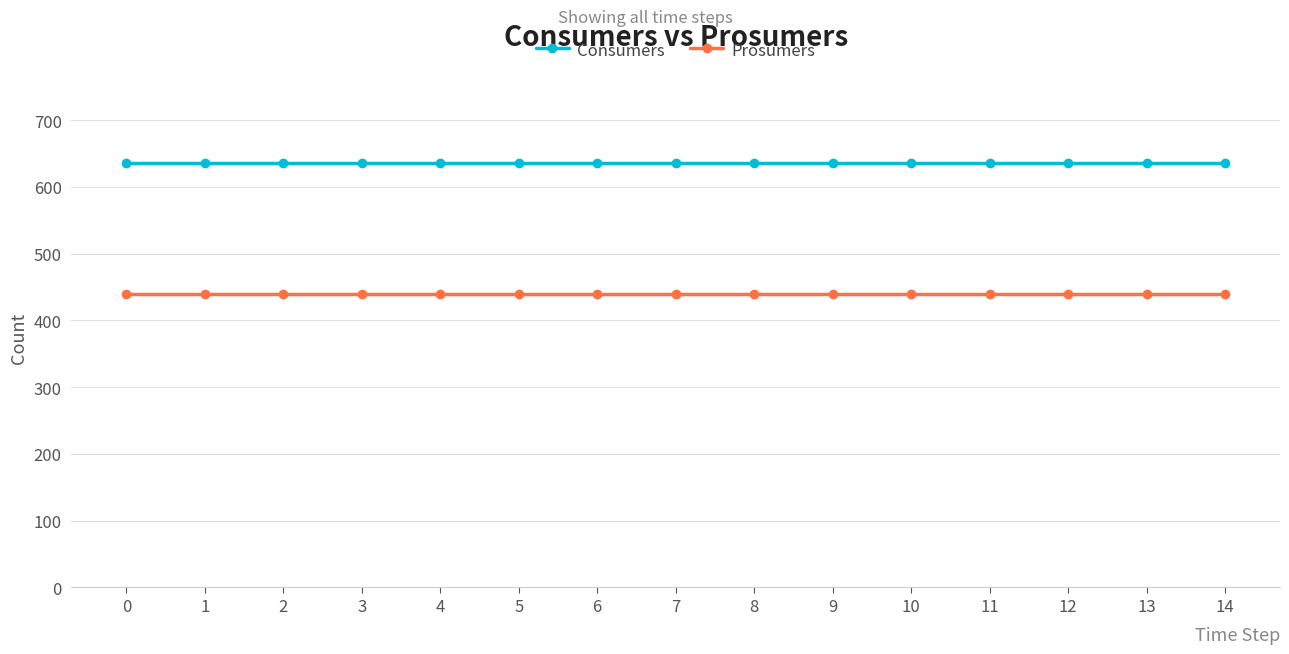

Reading left to right, transcribe all the data shown in this chart.

Consumers: 0=635	1=635	2=635	3=635	4=635	5=635	6=635	7=635	8=635	9=635	10=635	11=635	12=635	13=635	14=635
Prosumers: 0=440	1=440	2=440	3=440	4=440	5=440	6=440	7=440	8=440	9=440	10=440	11=440	12=440	13=440	14=440